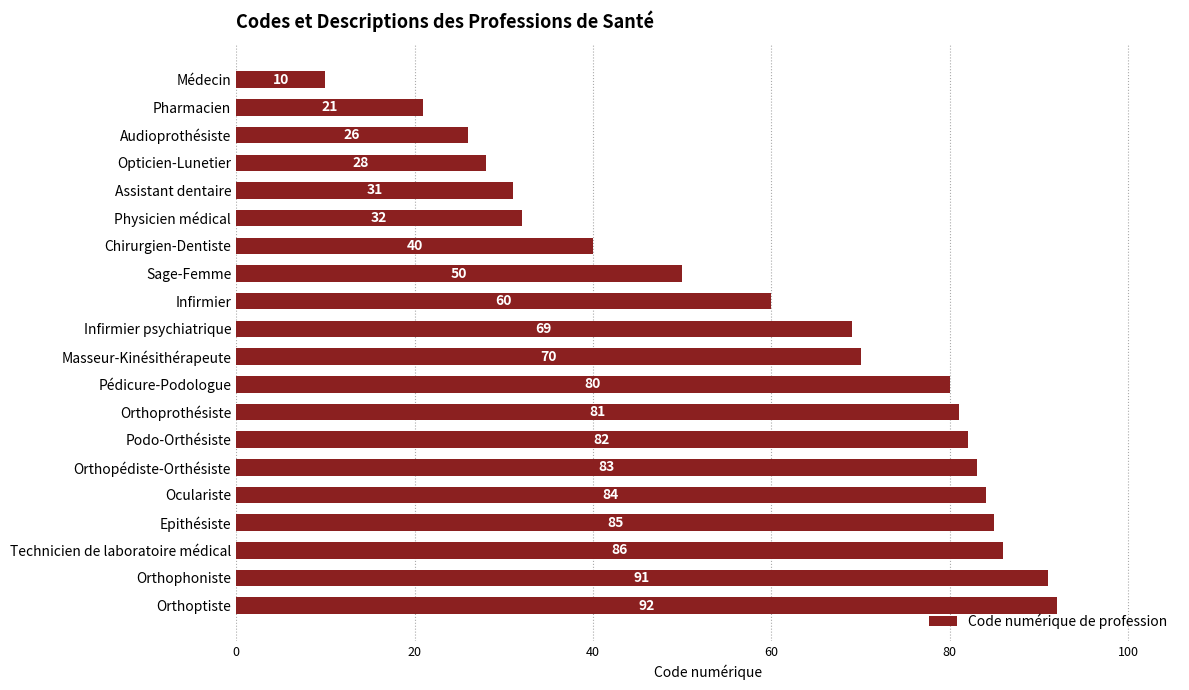

Reading top to bottom, list all the values displayed in this chart.

Médecin=10	Pharmacien=21	Audioprothésiste=26	Opticien-Lunetier=28	Assistant dentaire=31	Physicien médical=32	Chirurgien-Dentiste=40	Sage-Femme=50	Infirmier=60	Infirmier psychiatrique=69	Masseur-Kinésithérapeute=70	Pédicure-Podologue=80	Orthoprothésiste=81	Podo-Orthésiste=82	Orthopédiste-Orthésiste=83	Oculariste=84	Epithésiste=85	Technicien de laboratoire médical=86	Orthophoniste=91	Orthoptiste=92